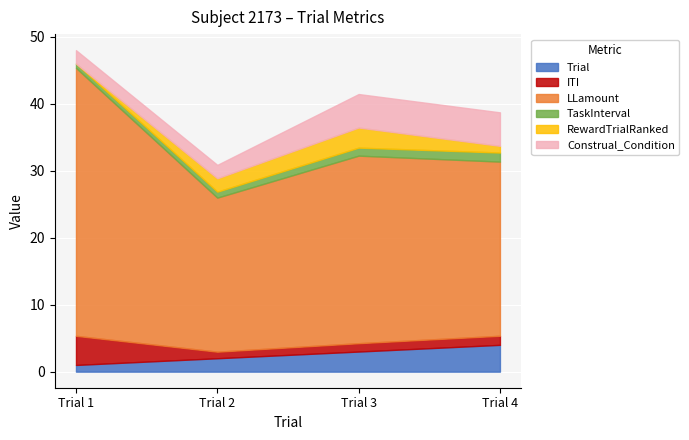

At which label does ITI first exceed 1?

Trial 1